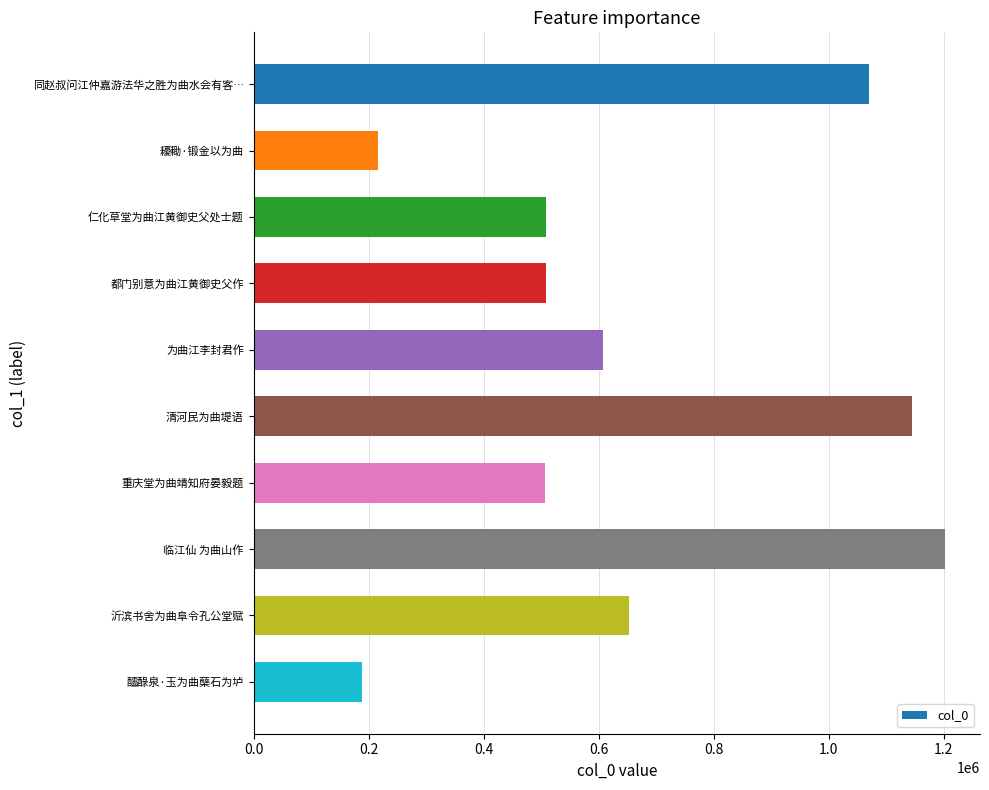

What is the ratio of the value at 沂滨书舍为曲阜令孔公堂赋 to the value at 同赵叔问江仲嘉游法华之胜为曲水会有客…?

0.6